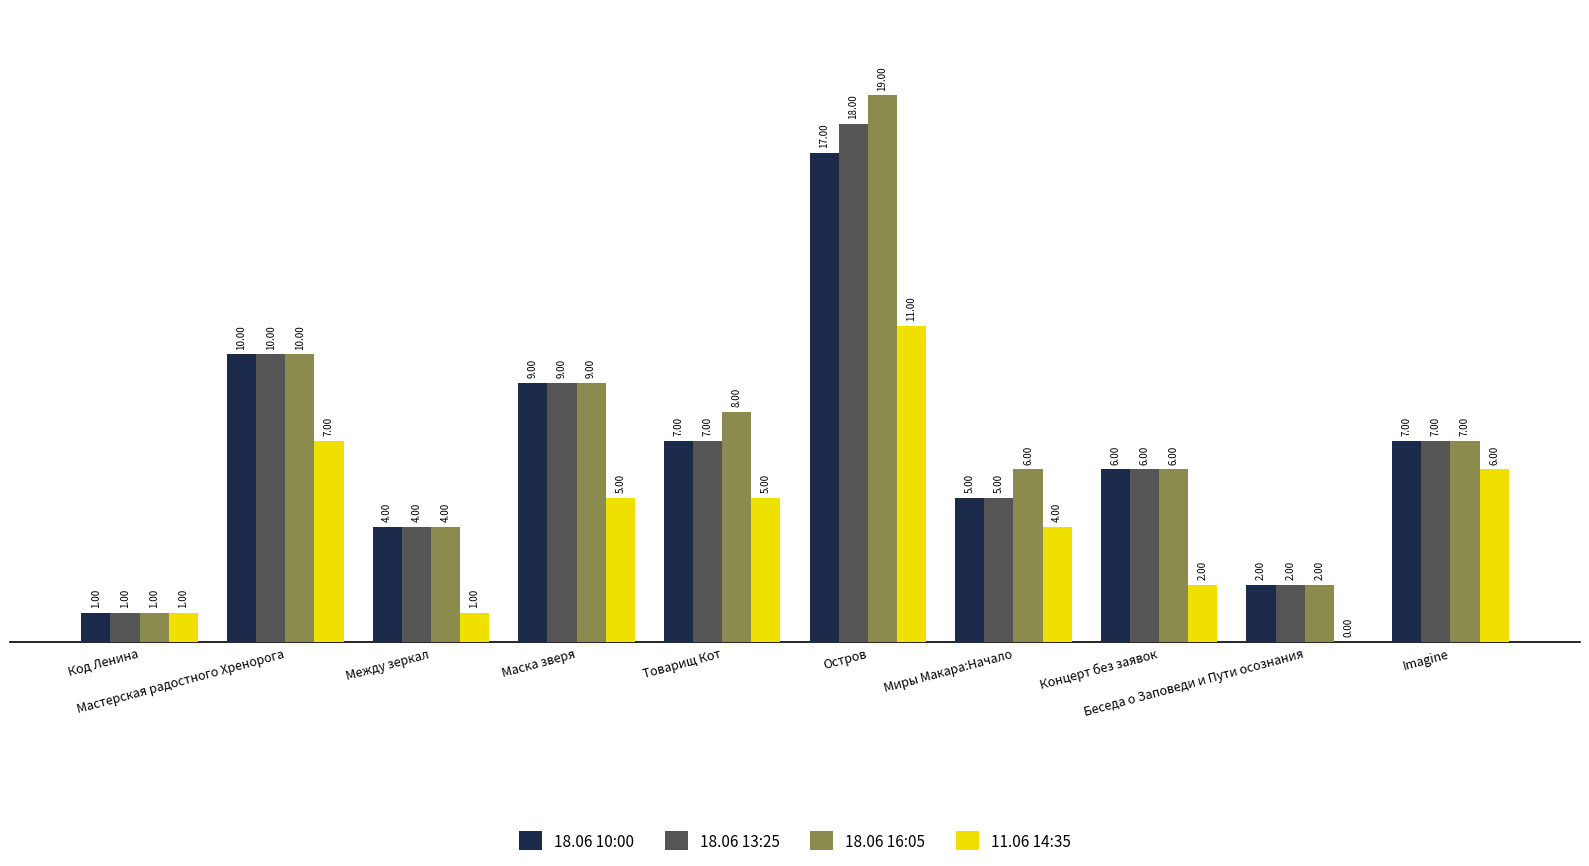

Which series has the largest total across all categories?

18.06 16:05